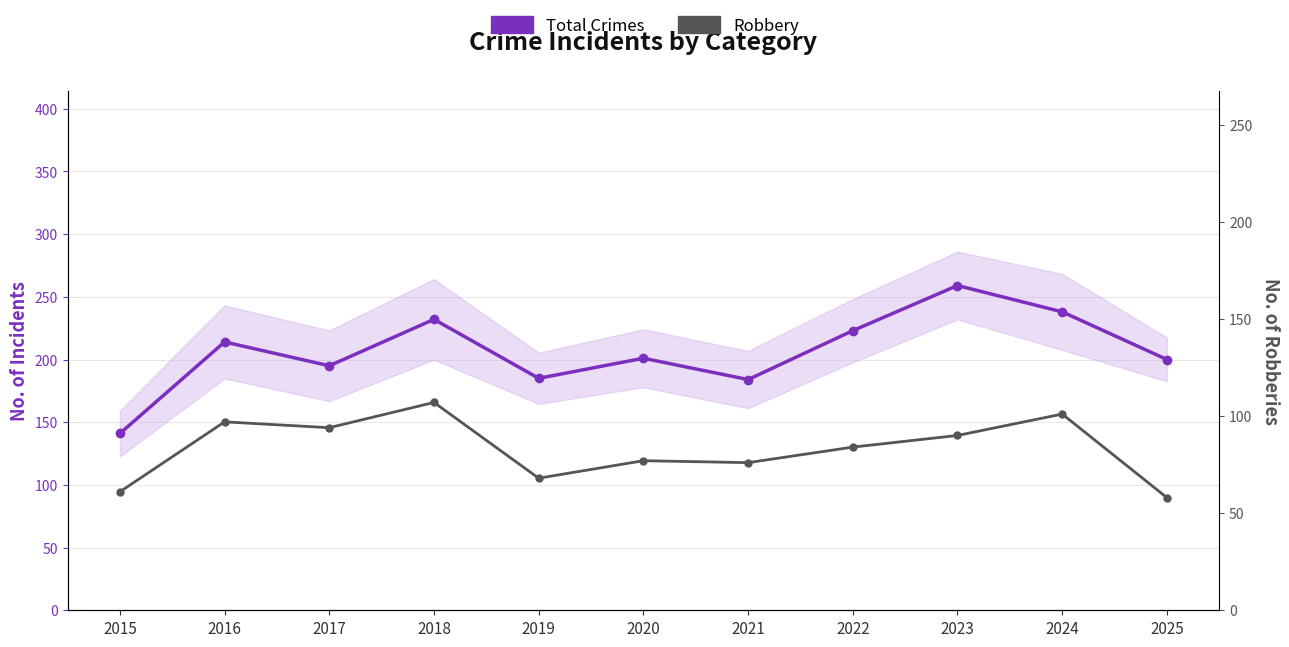

List the series in order of their overall mean, lowest first.

Robbery, Total Crimes